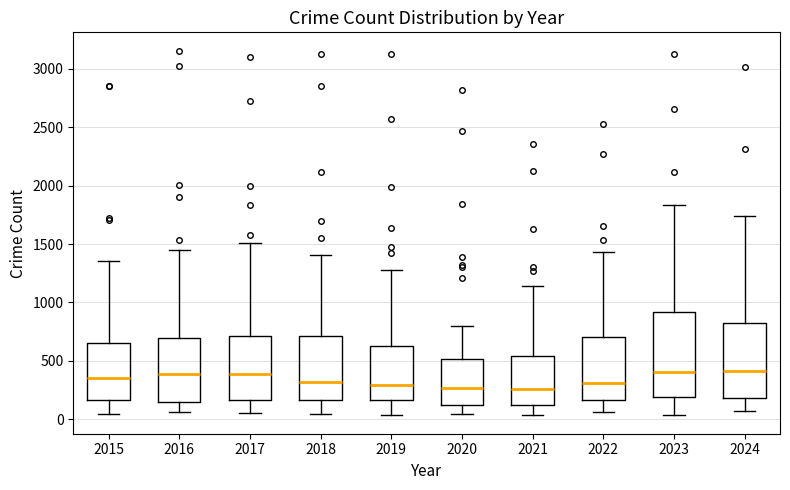

Where does the lower whisker of the box at x = 2018 end on the y-axis? The values are not printed on the chart, so give them approximately, as read against the axis.

50